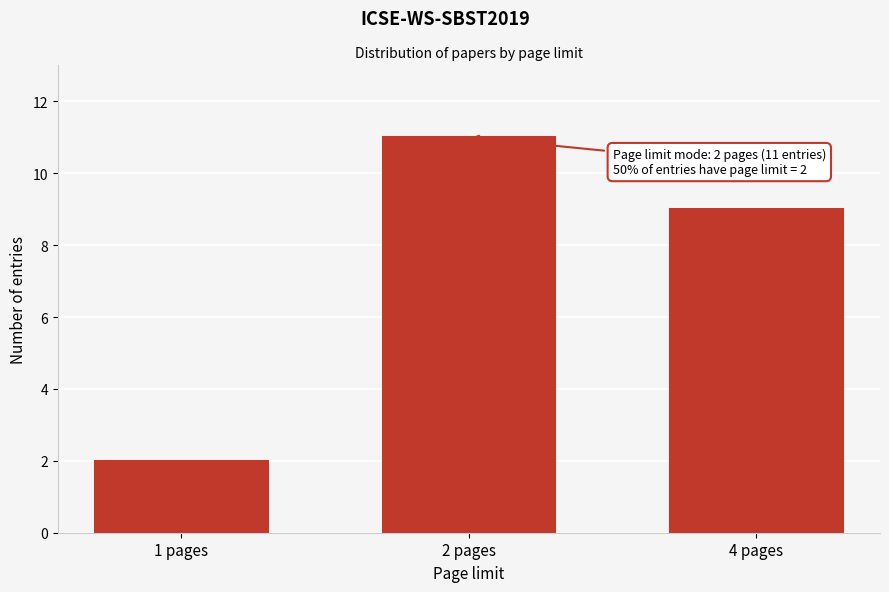

Reading left to right, transcribe all the data shown in this chart.

2	11	9